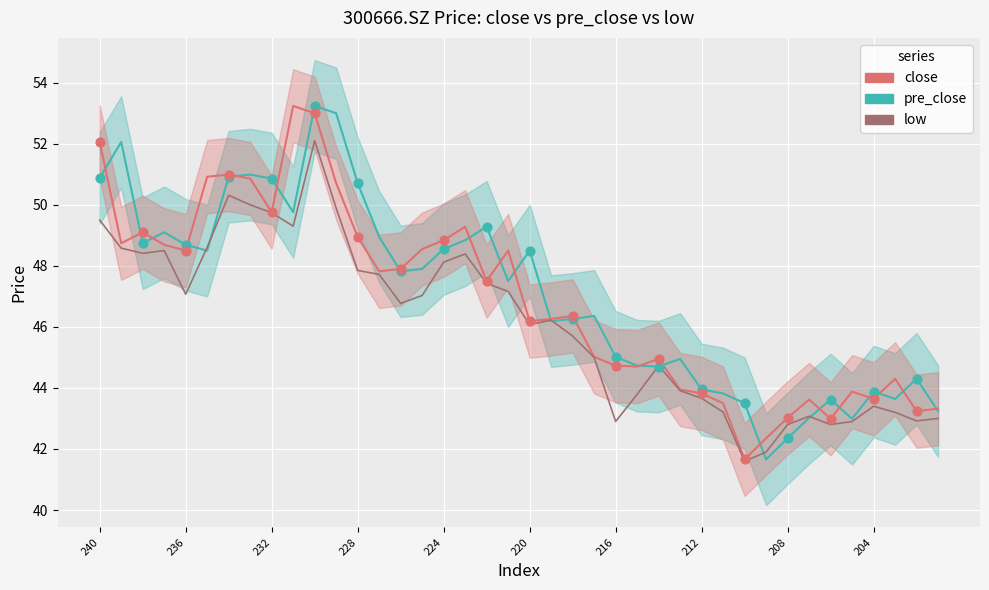

At how many categories does at least one series exceed 43?

39